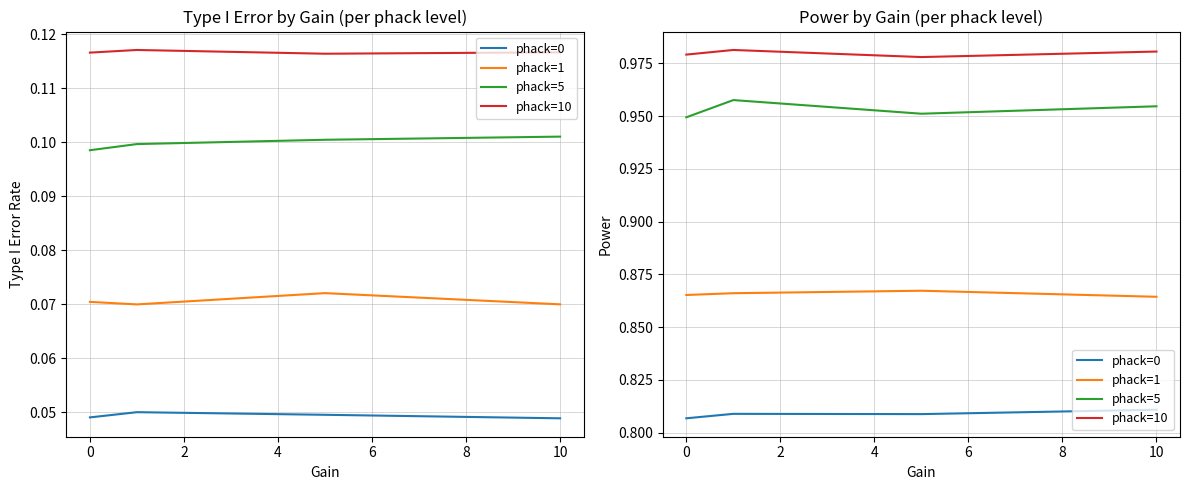

In phack=0, how many points are higher than both neighbors (excluding endpoints)?

1